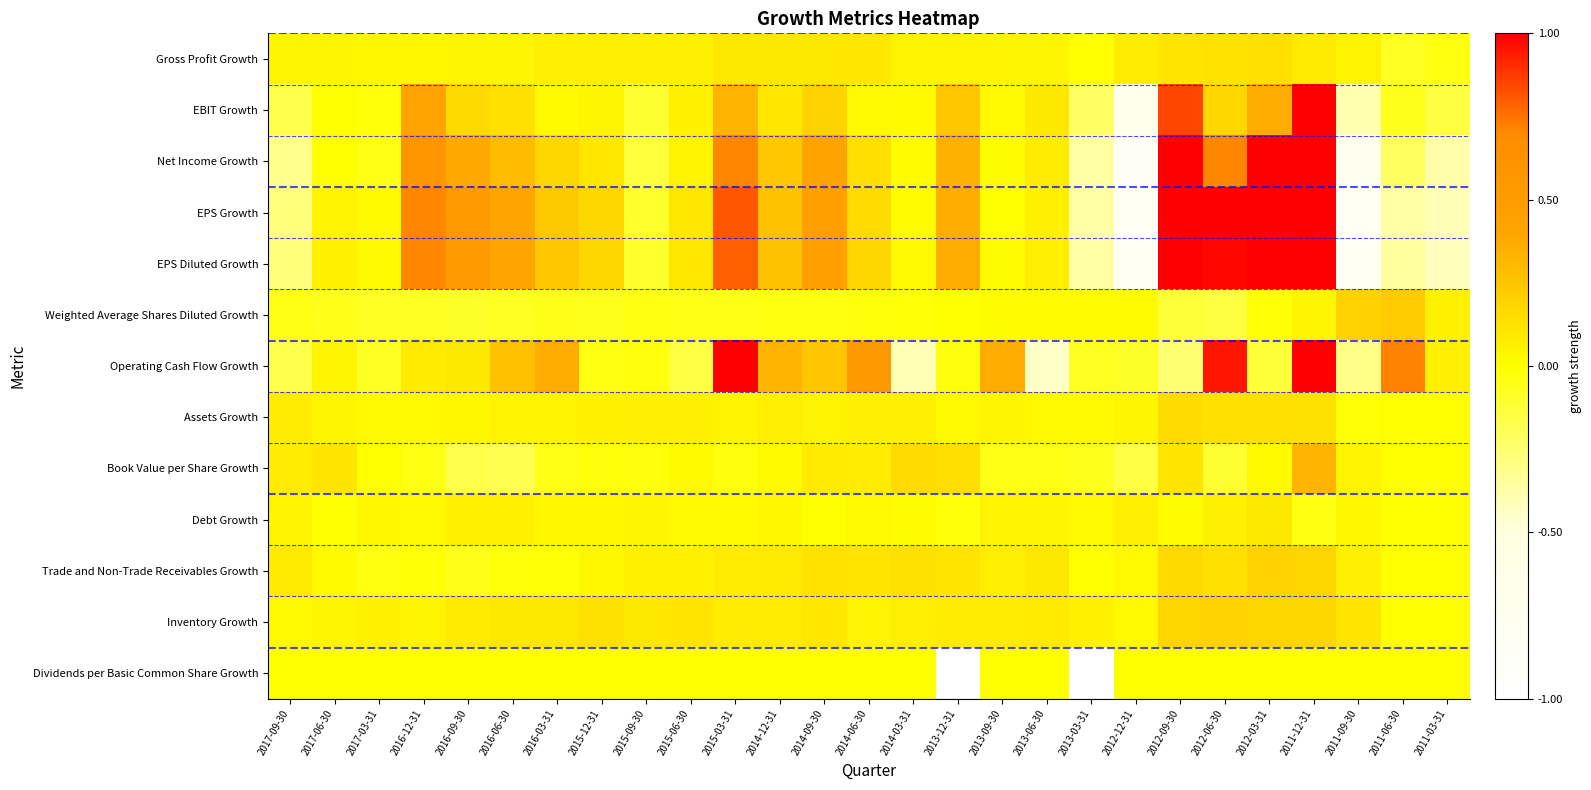

Which series changed the most between 2011-12-31 and 2011-09-30?

EPS Diluted Growth